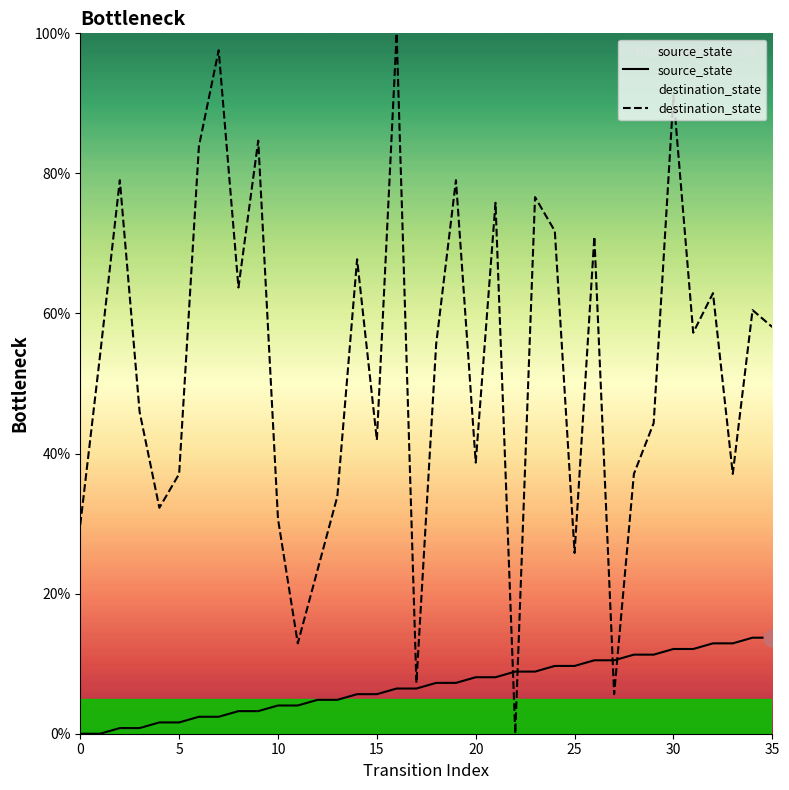

Which series has the widest spread of values?

destination_state